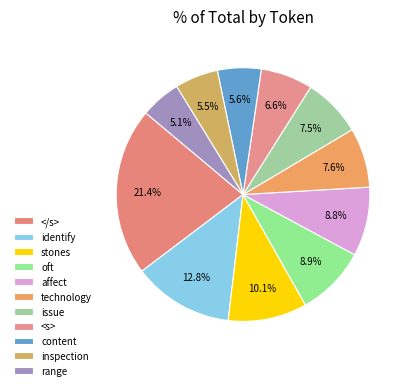

How many slices are in this pie chart?

11